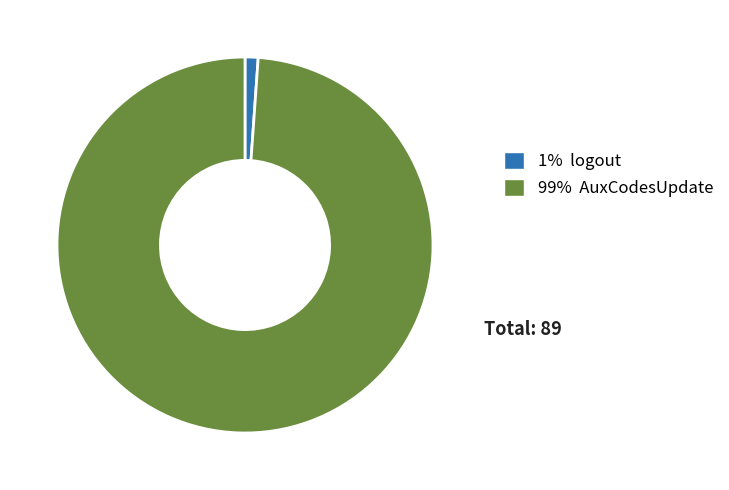

Is the sum of 99% AuxCodesUpdate and 1% logout greater than half?

Yes